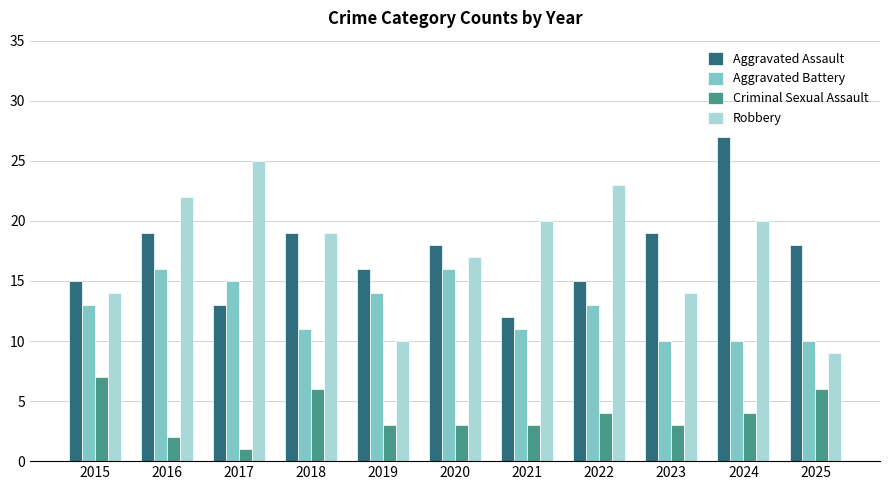

How many bars are there in total?

44